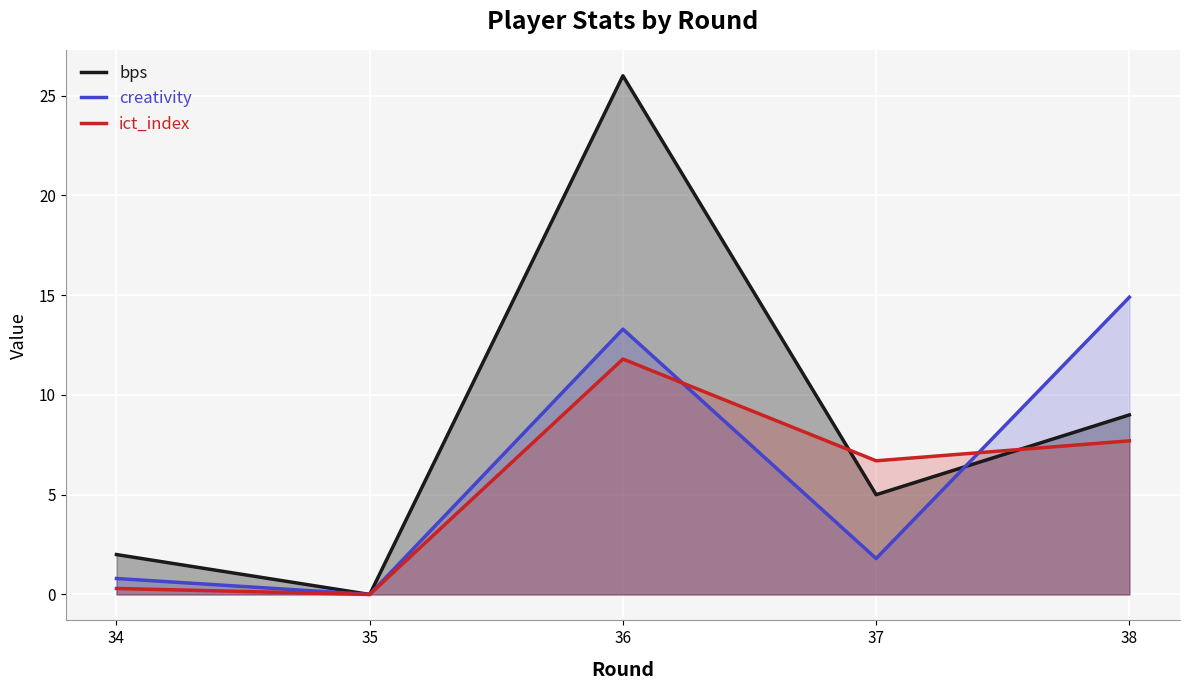

At which category does ict_index reach its first local peak?

36